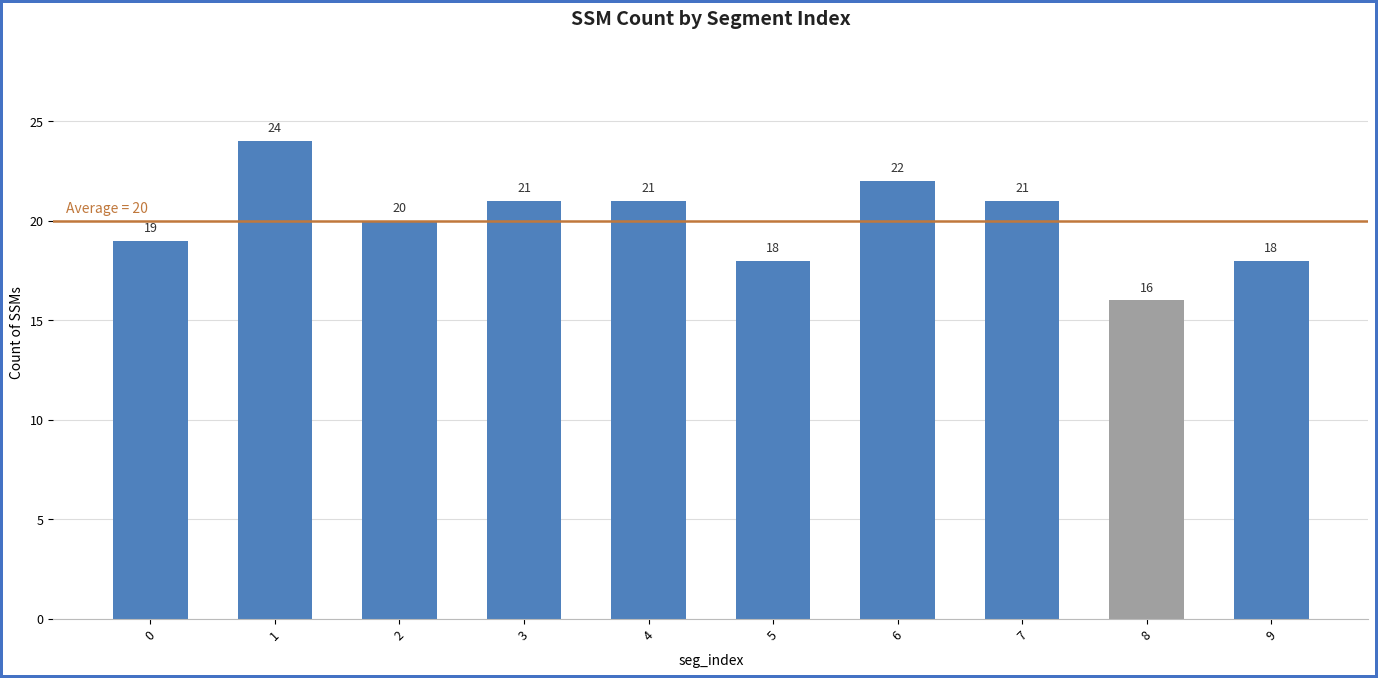

What is the value of the 4th bar from the left?

21